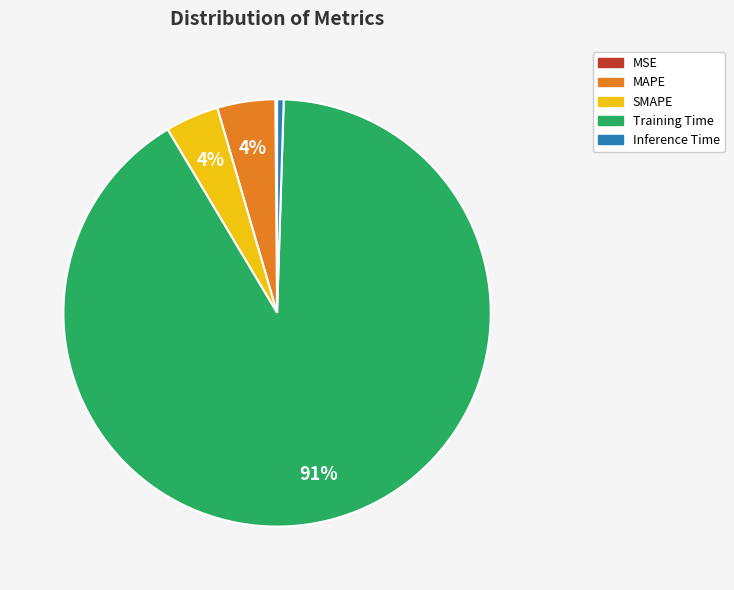

True or false: Training Time accounts for 91% of the total.

True